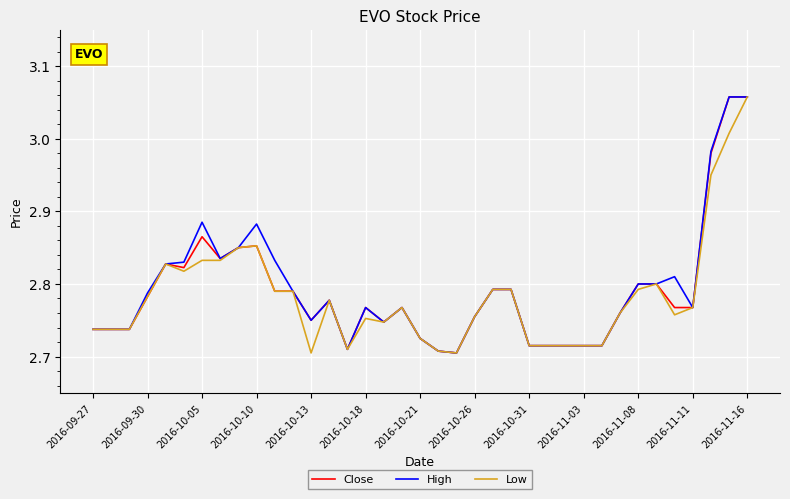

What is the average value of the Close series?

2.8